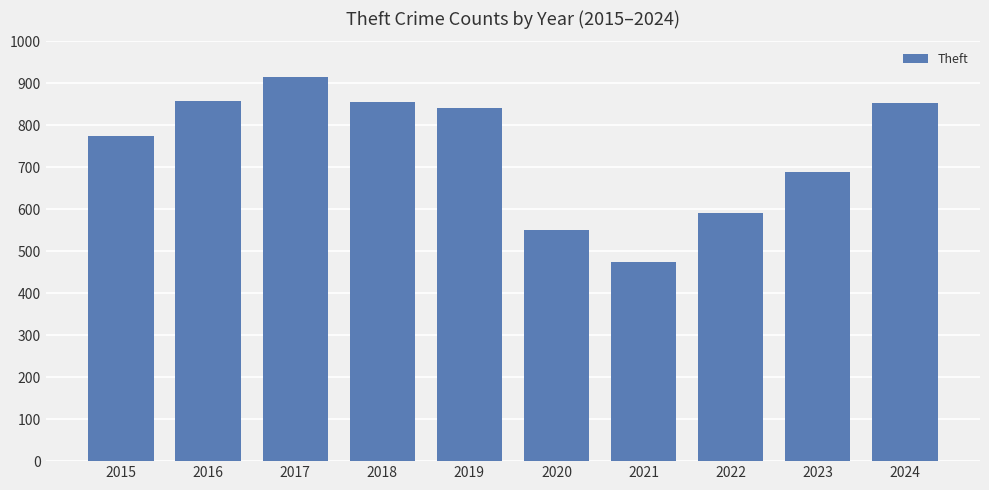

What is the change in value from 2015 to 2022?

-182